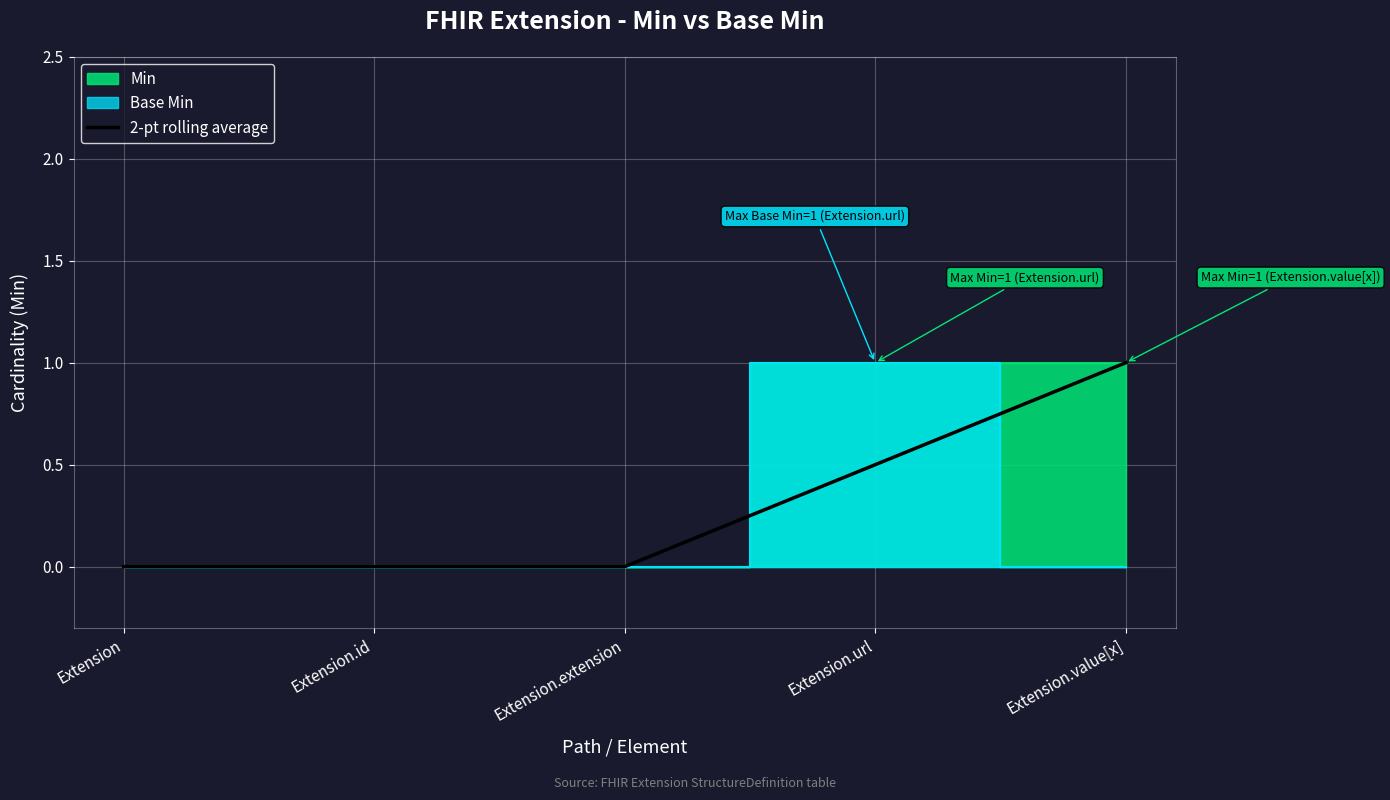

Reading right to left, what are all the values shown in this chart?

Extension.value[x]=1.0	Extension.url=0.5	Extension.extension=0.0	Extension.id=0.0	Extension=0.0